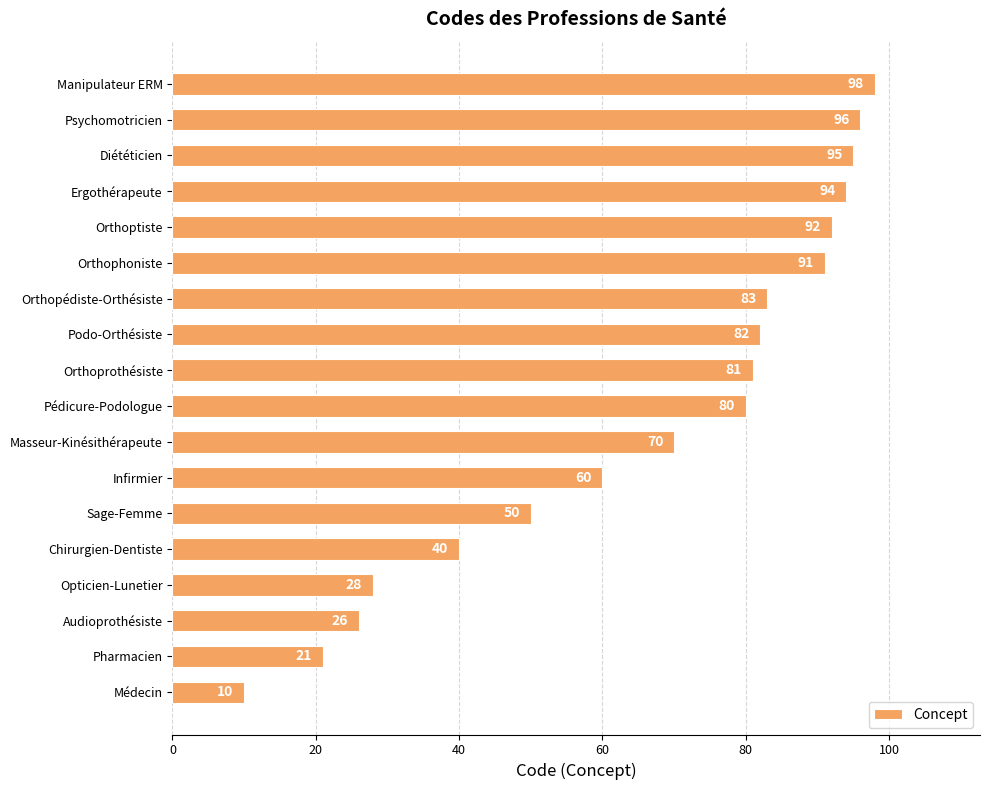

The chart shows a value of 10 at Médecin. True or false?

True